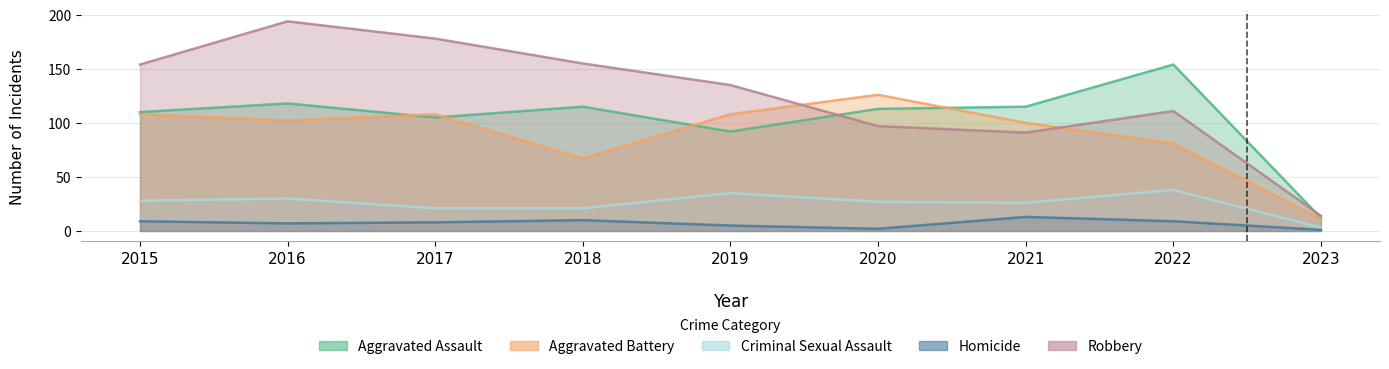

What is the minimum value shown in the chart?

1